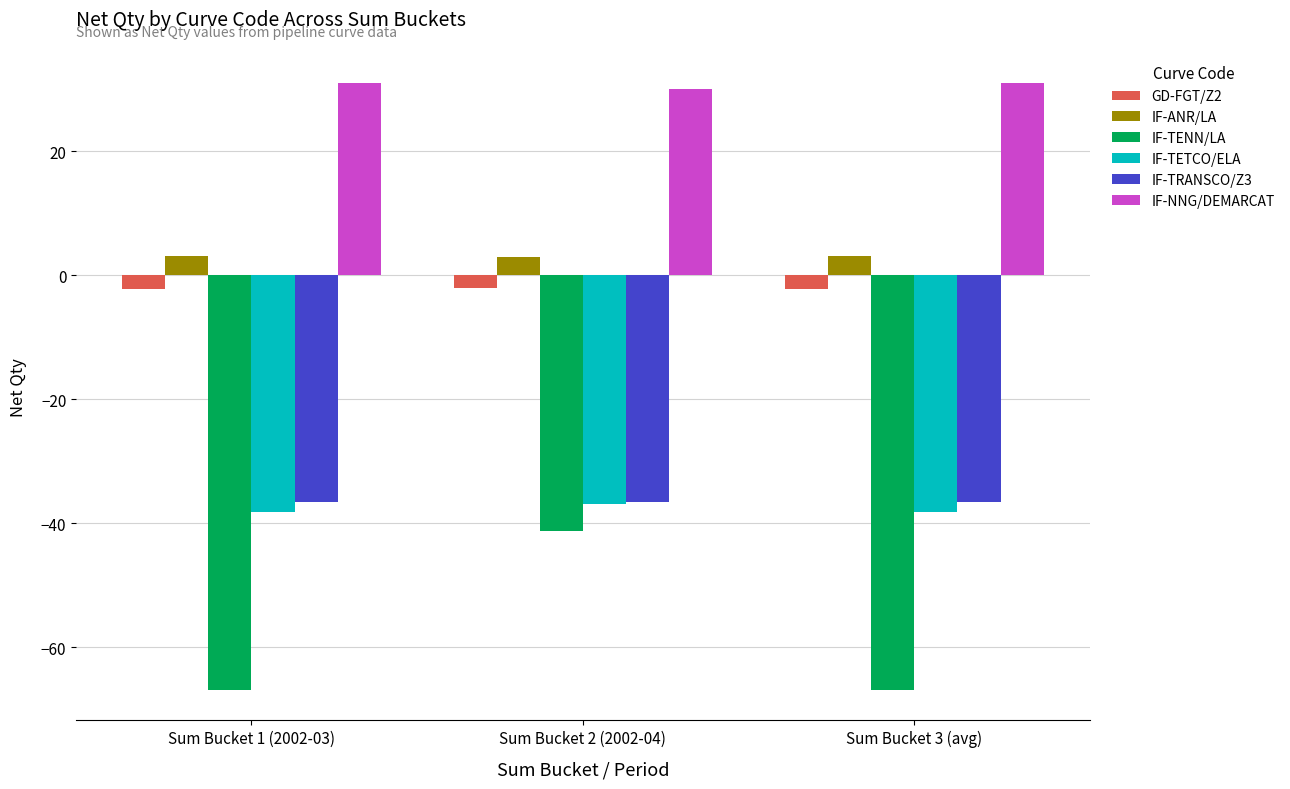

What is the sum of all IF-TRANSCO/Z3 values?

-109.9